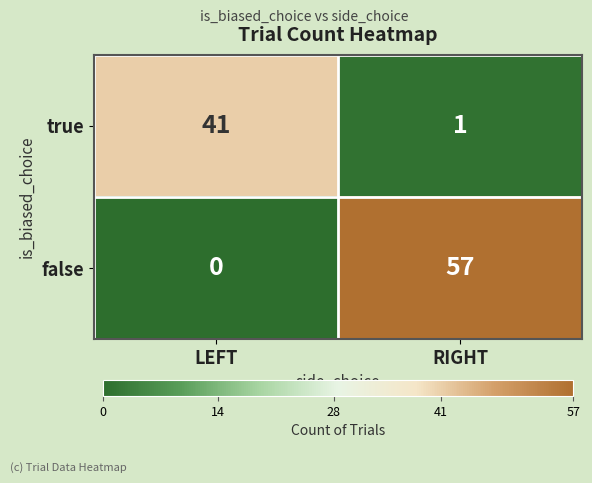

Reading left to right, transcribe all the data shown in this chart.

true: 41	1
false: 0	57